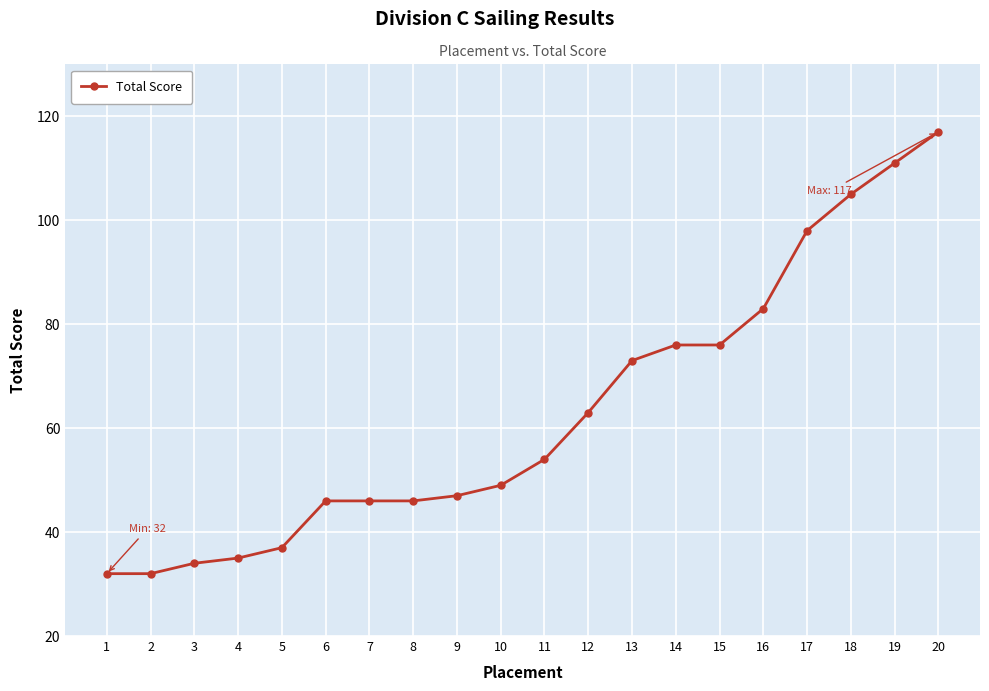

What is the difference between the maximum and second lowest values?

85